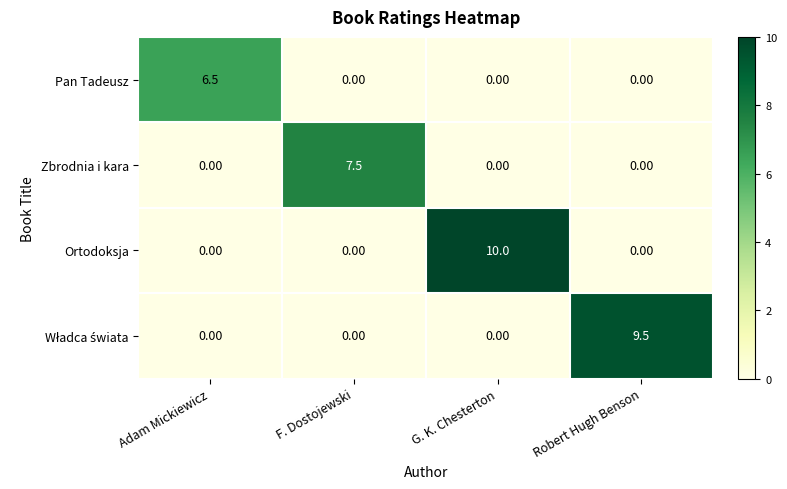

How many distinct data groups are displayed?

4